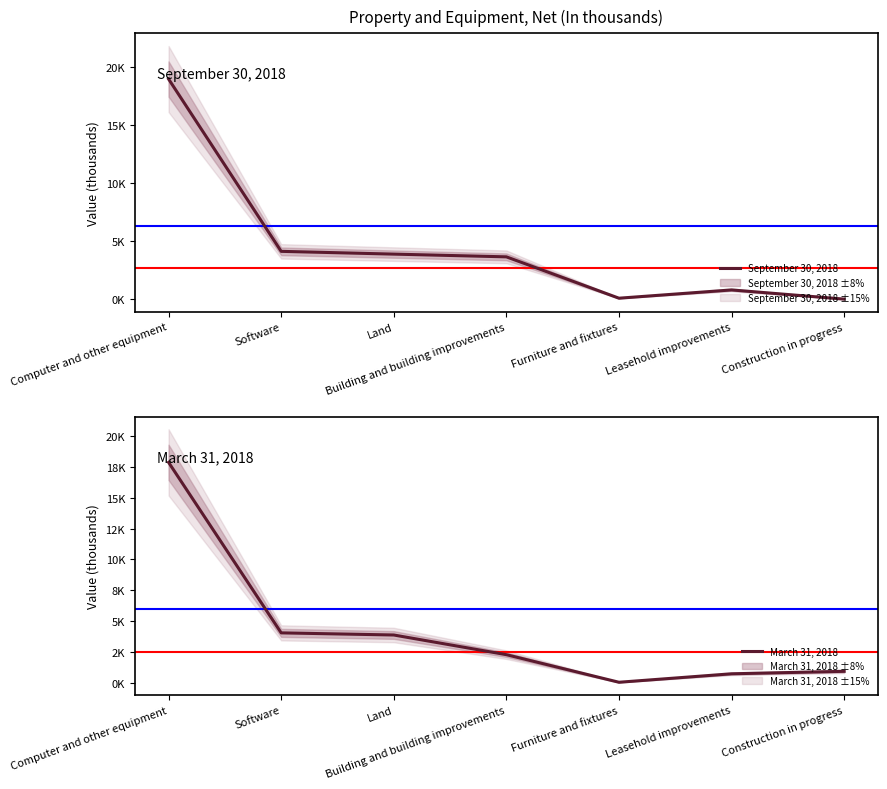

Does the chart have visible grid lines?

No